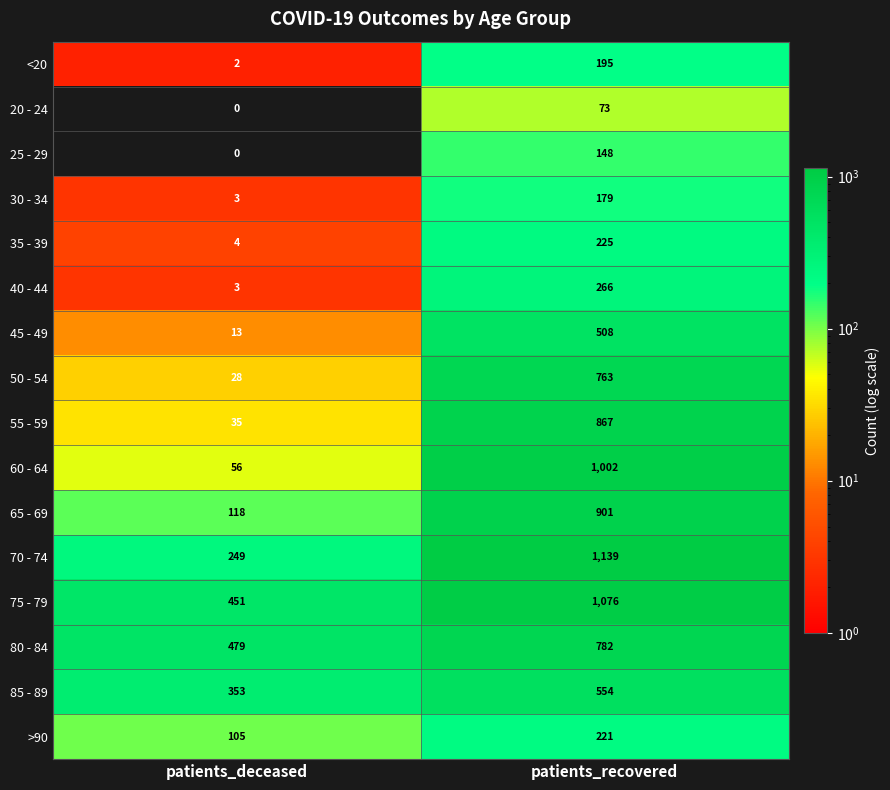

What is the difference between the 25 - 29 values at patients_recovered and patients_deceased?

148